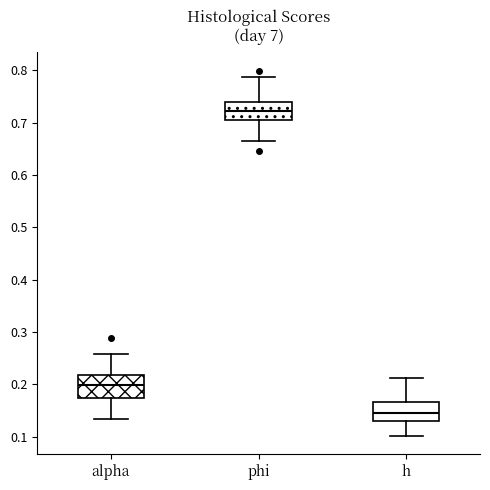

Which box has the highest median line?

phi